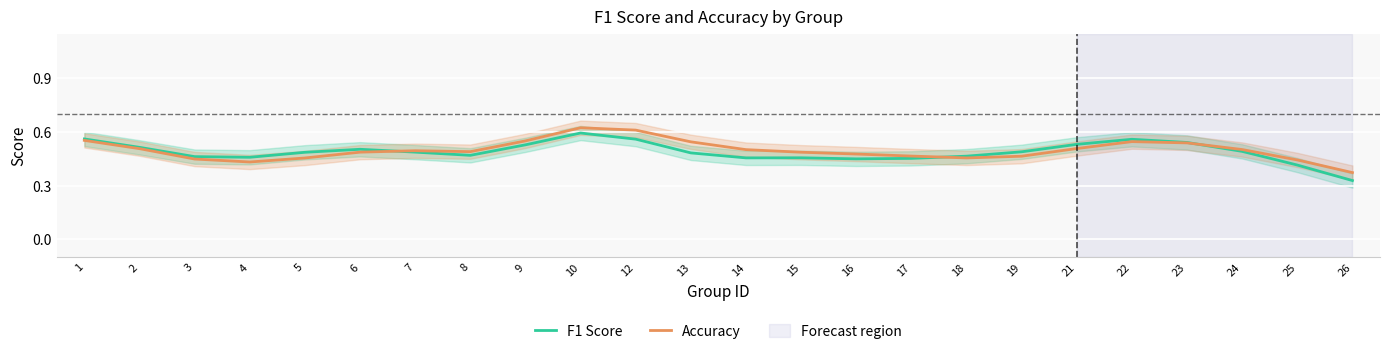

What is the value of the Accuracy point at the 7th from the left?

0.5